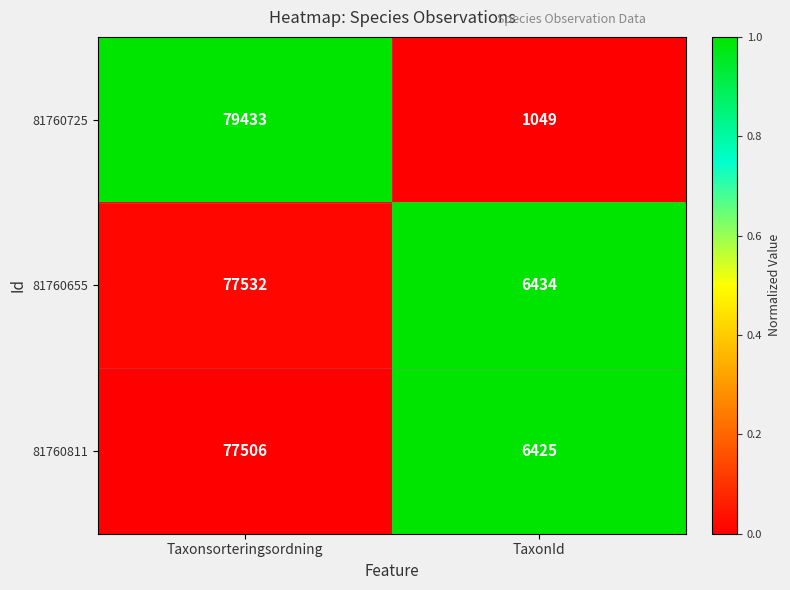

Is it true that 81760811 equals 6425 at TaxonId?

True